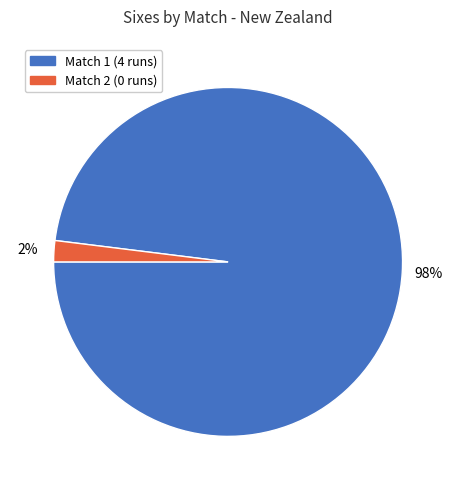

What is the smallest slice in the pie chart?

Match 2 (0 runs)